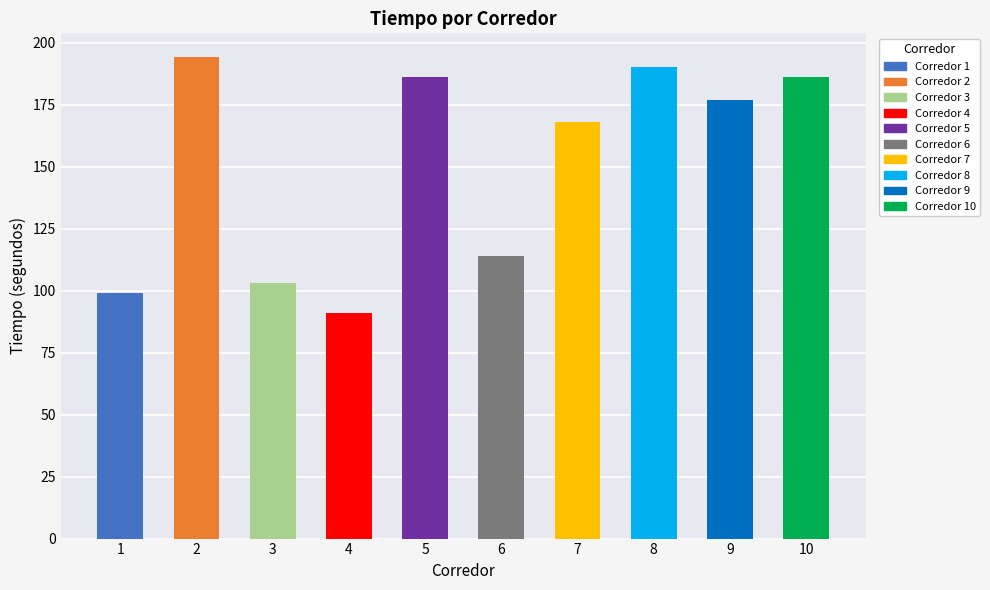

The value at 5 is 186. True or false?

True